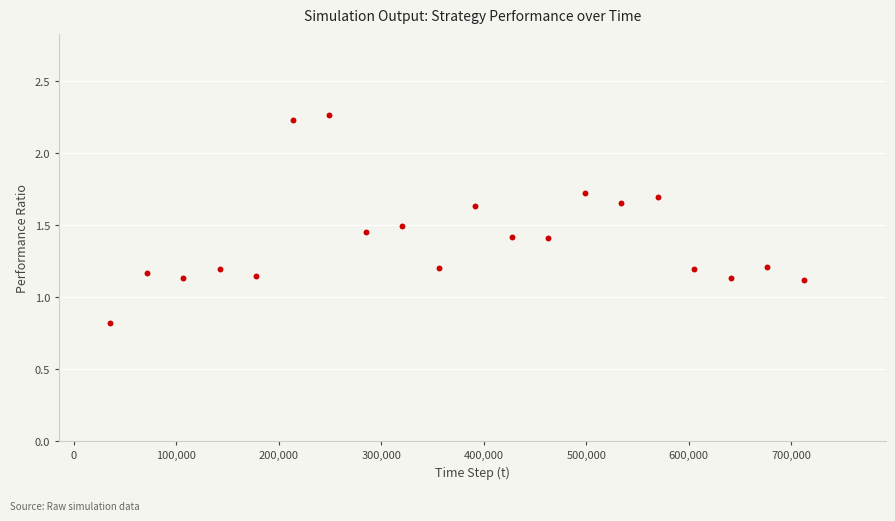

What is the range of X values (max minus min)?

676800.0